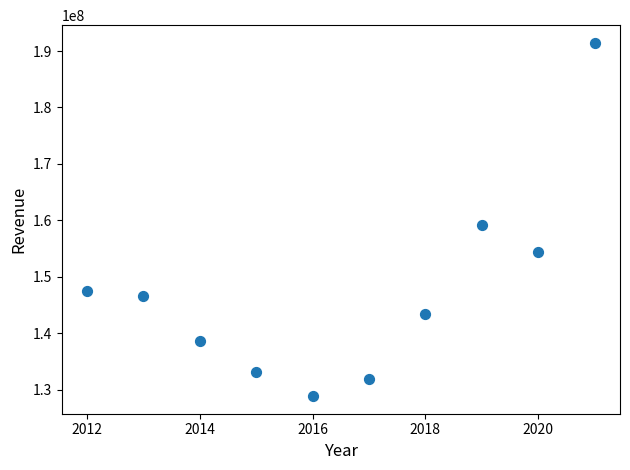

What Y value in the scatter plot is closest to 160155500?

159083000